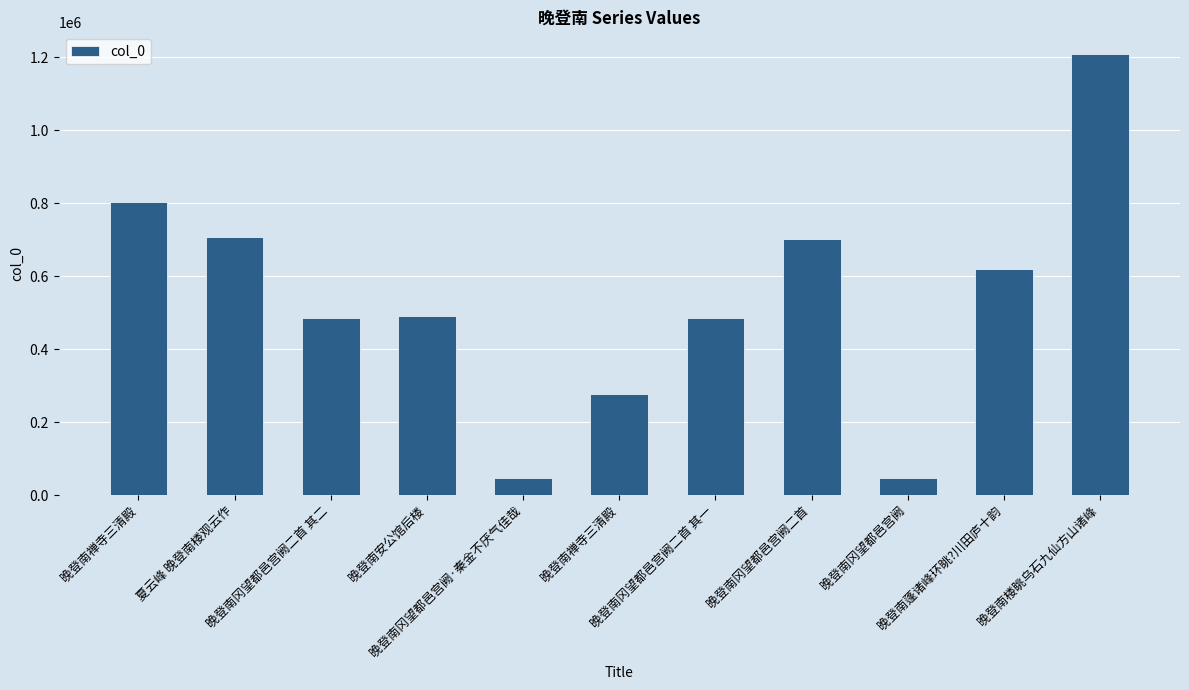

Where does the data first go above 490939?

晚登南禅寺三清殿